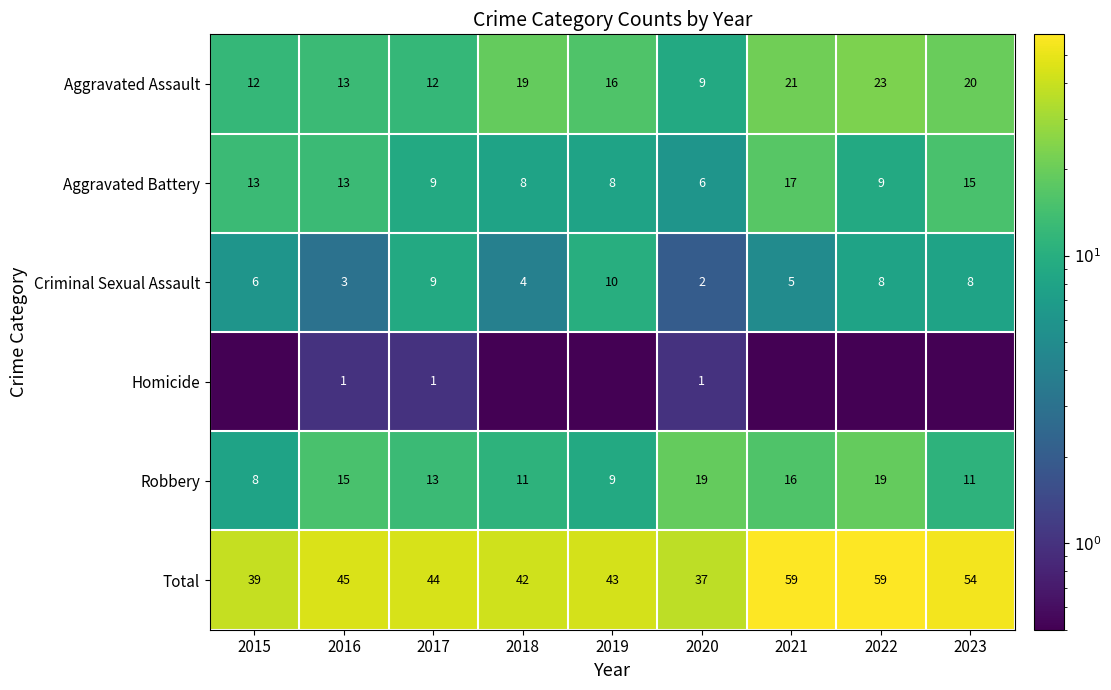

What is the difference between the highest and lowest values at 2022?

58.9